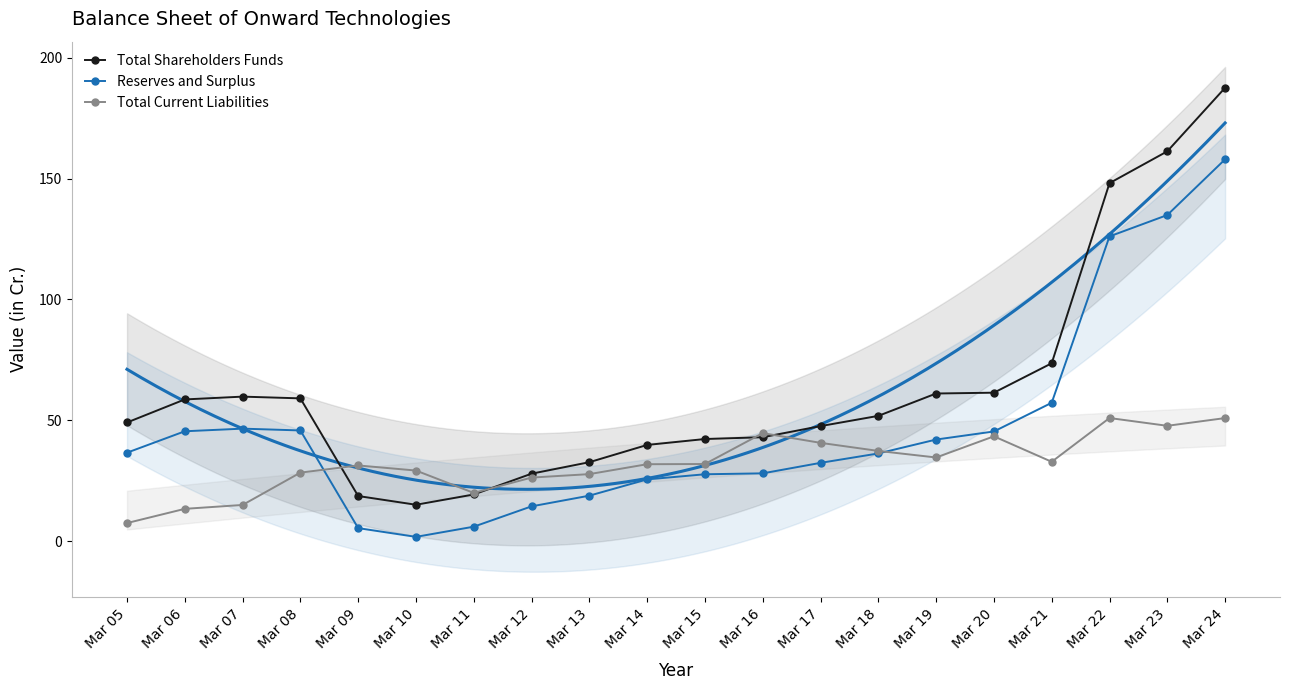

How many lines are shown in the chart?

3